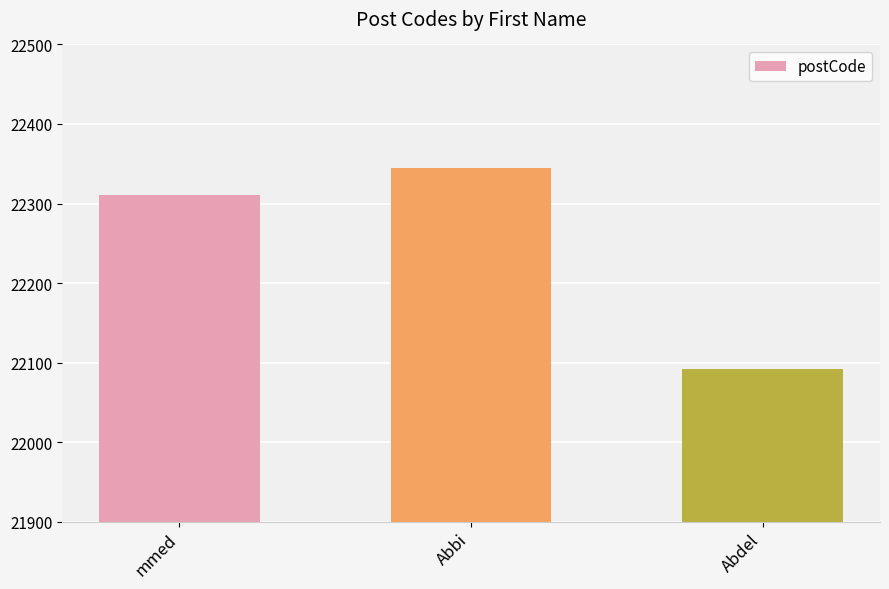

What is the average value?

22249